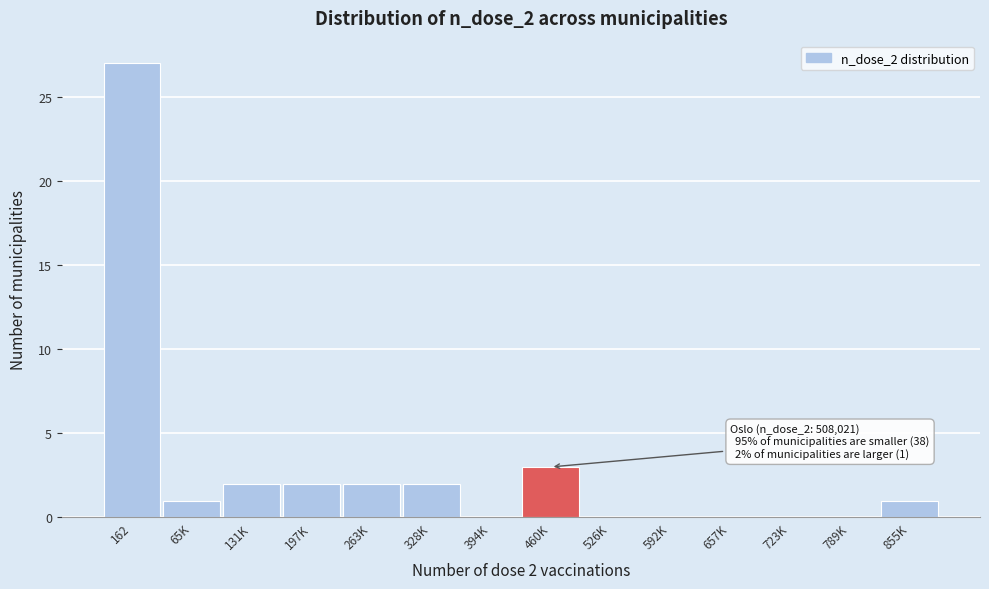

Reading left to right, what are all the values shown in this chart?

162=27	65K=1	131K=2	197K=2	263K=2	328K=2	394K=0	460K=3	526K=0	592K=0	657K=0	723K=0	789K=0	855K=1